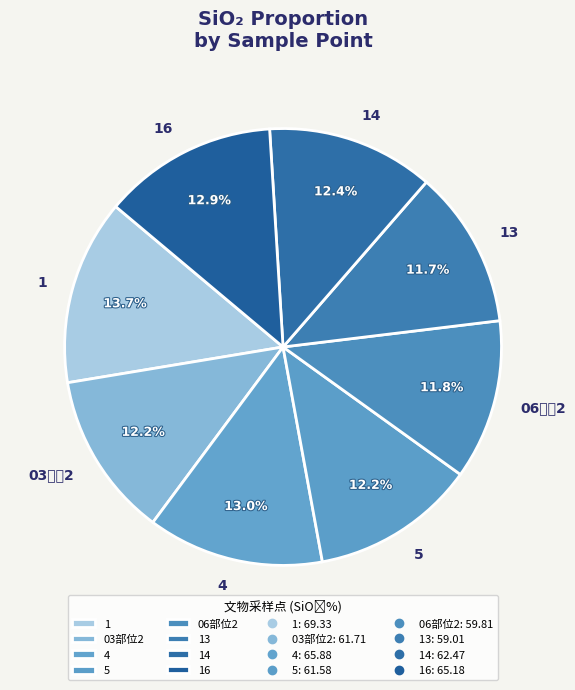

What percentage is the 4 slice, to the nearest percent?

13%